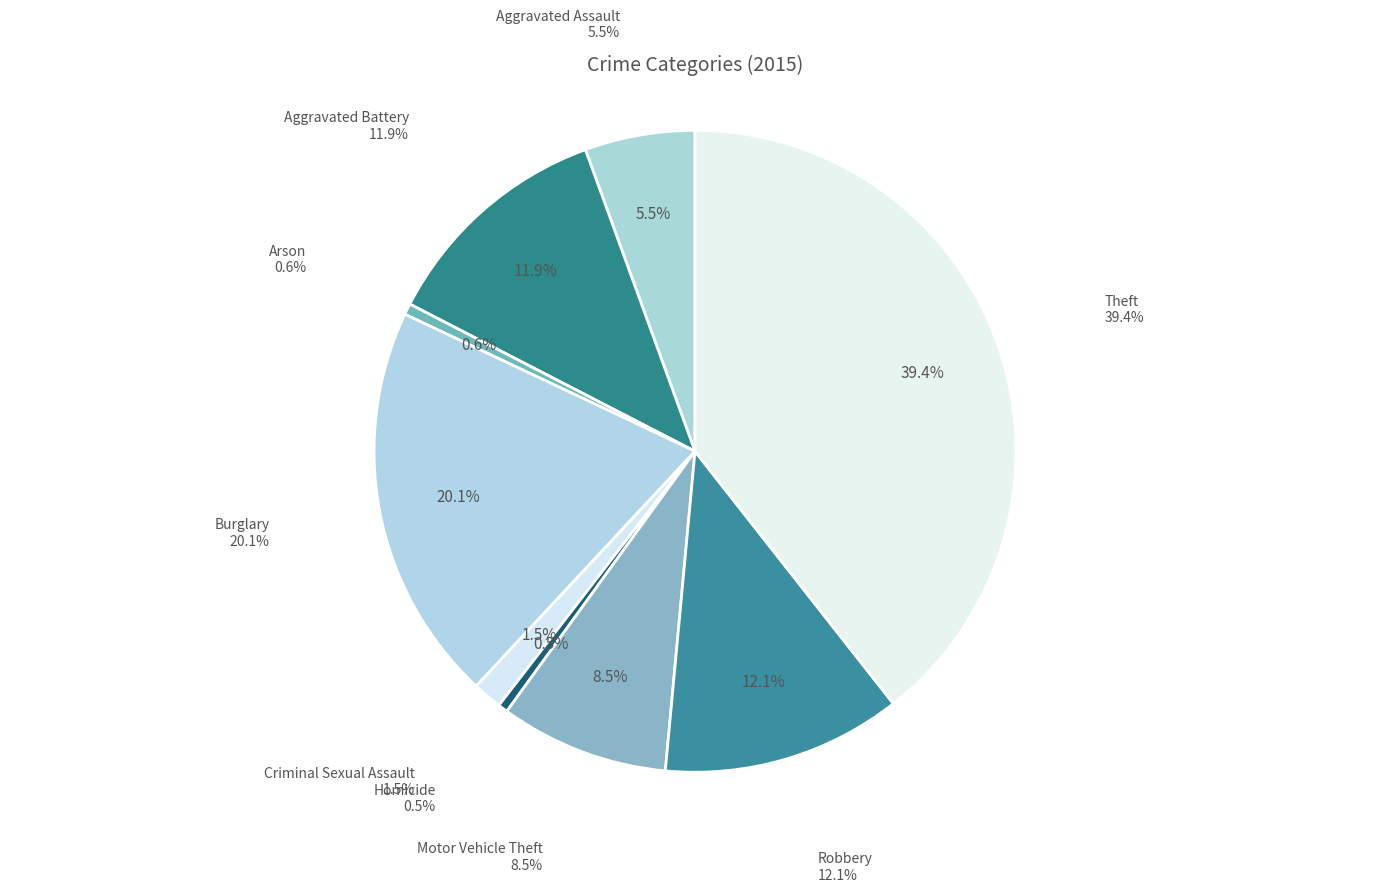

Count the number of slices in the pie.

9